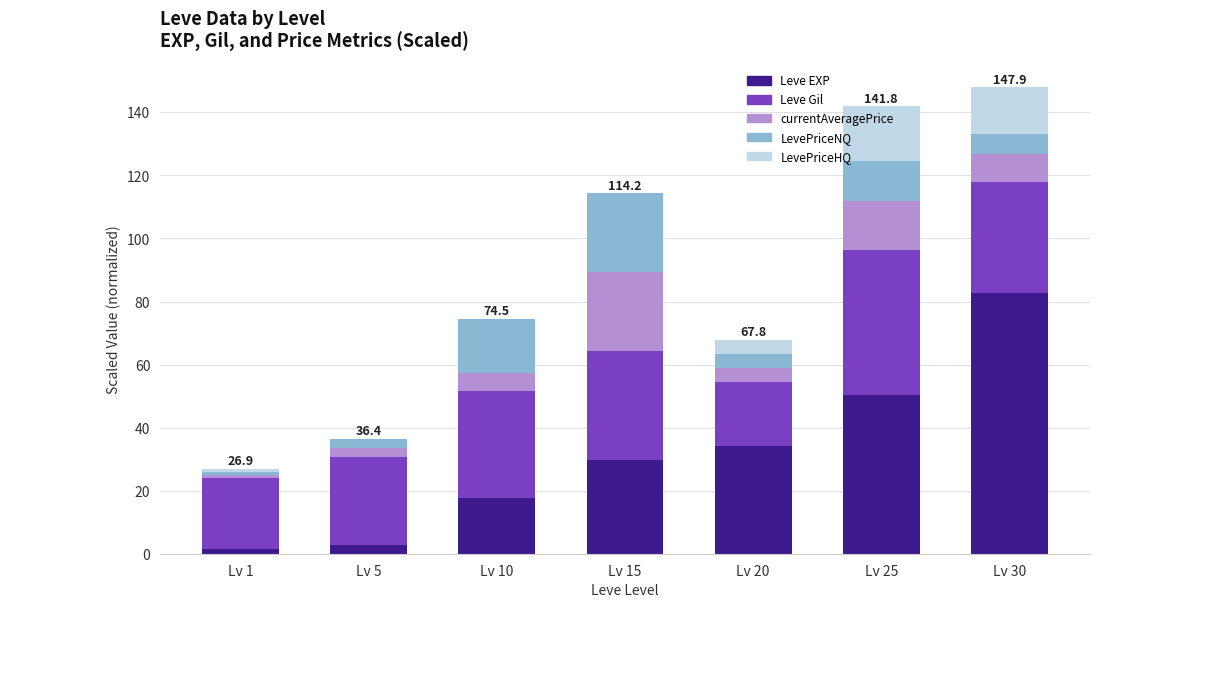

At which label does Leve EXP reach its peak?

Lv 30